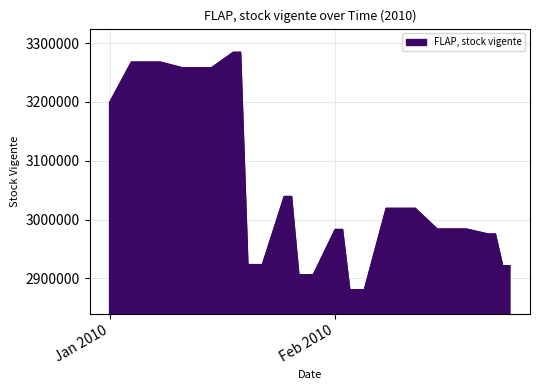

Does the chart display data point markers on the line(s)?

No